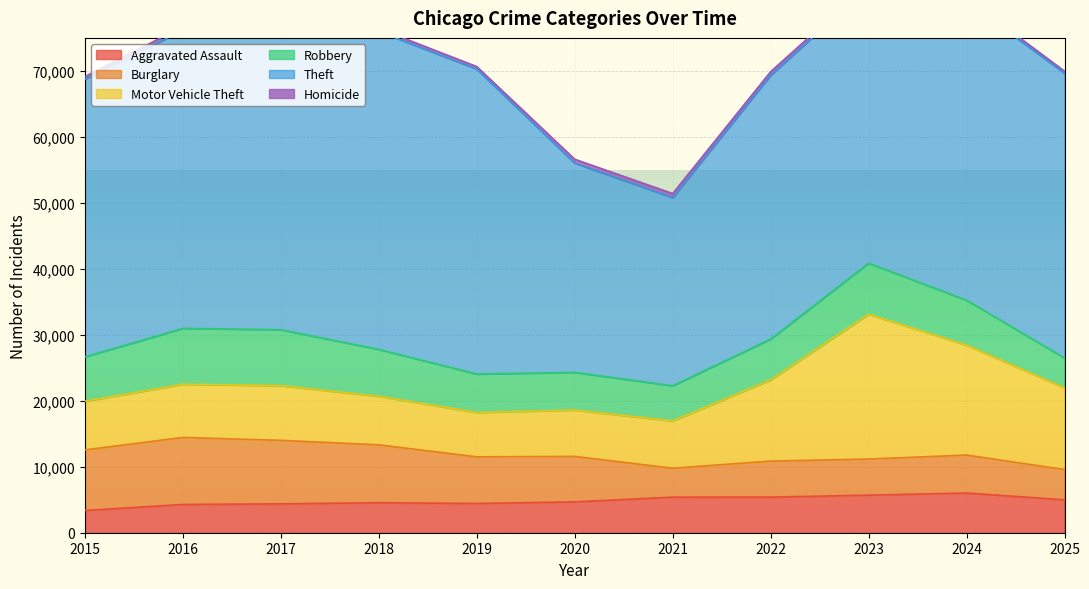

True or false: Motor Vehicle Theft has more than 0 interior local peaks.

True